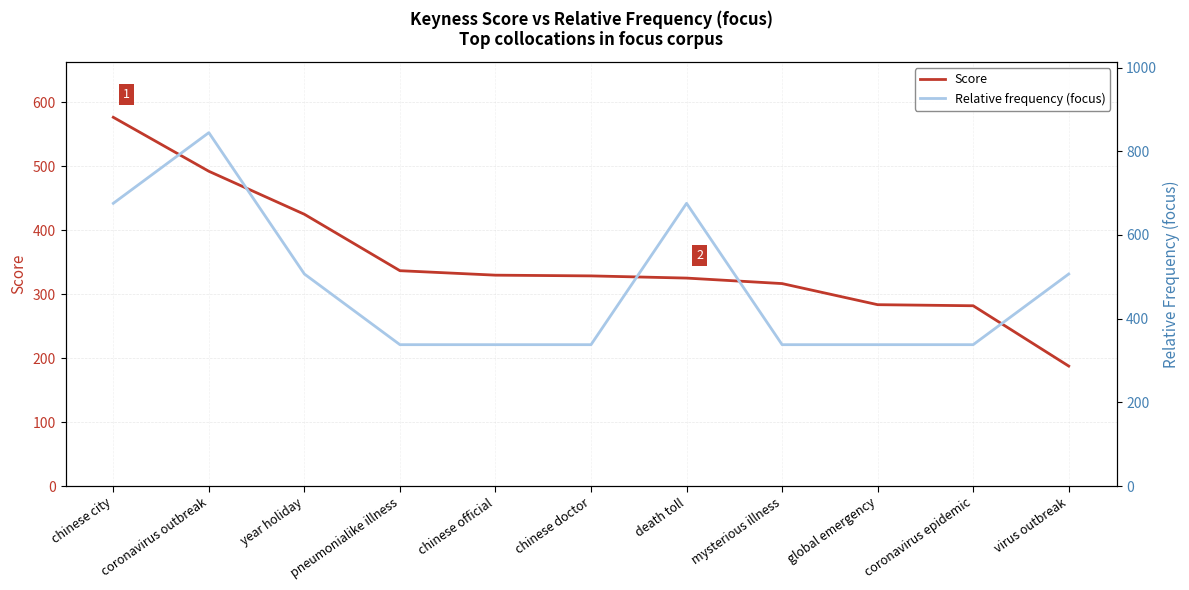

Rank the series at chinese doctor from lowest to highest value.

Score, Relative frequency (focus)